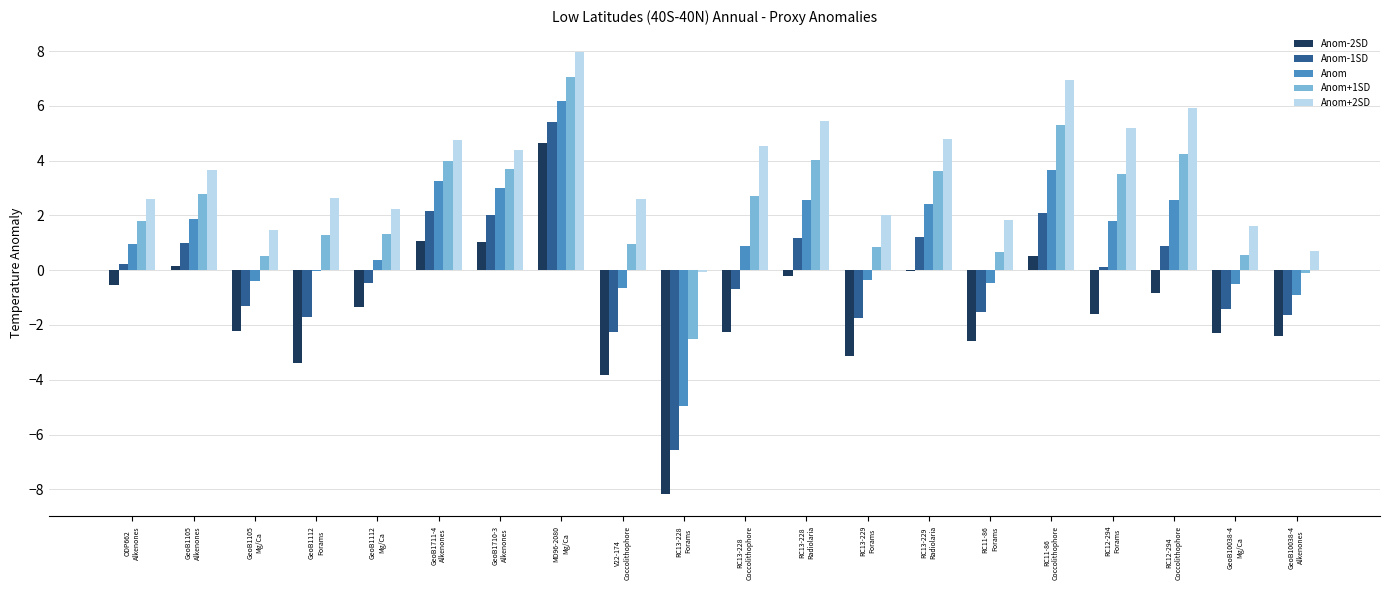

What is the maximum value for Anom-2SD?

4.7